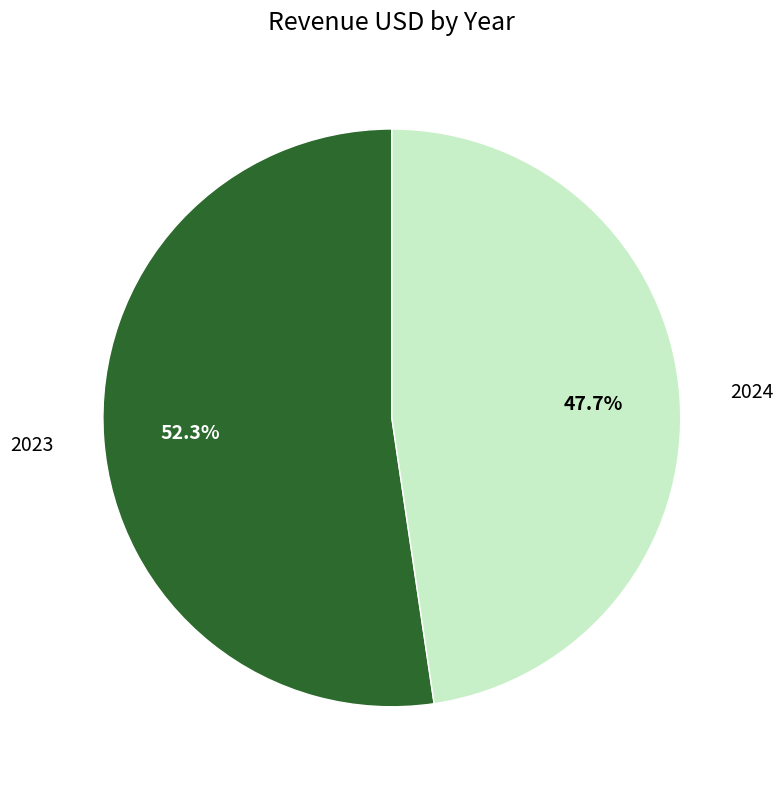

Does any single category account for the majority?

Yes